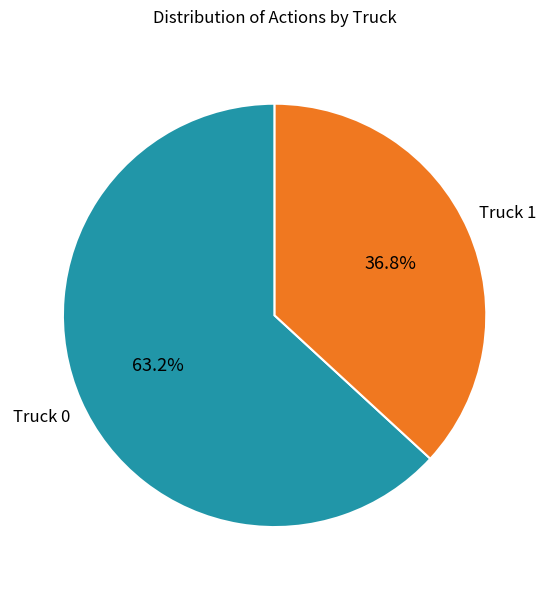

Rank the categories by value from lowest to highest.

Truck 1, Truck 0